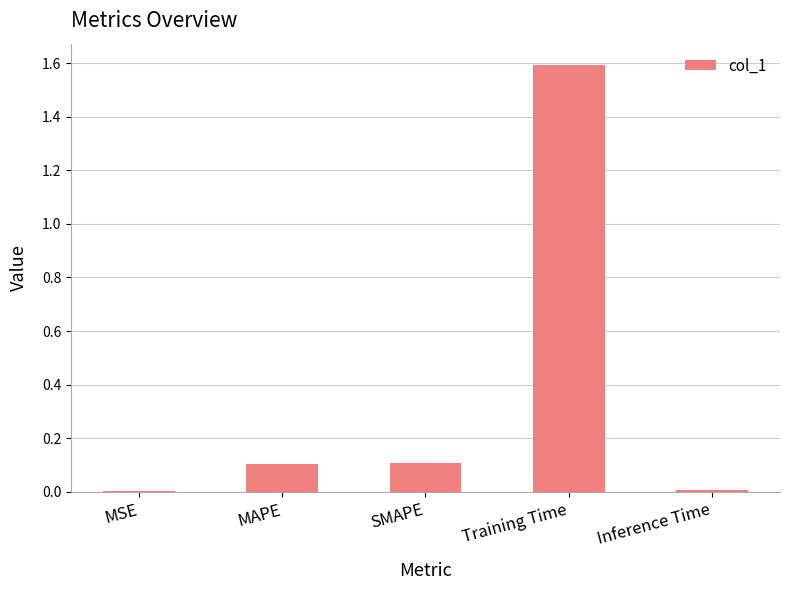

How many data points does each series have?

5